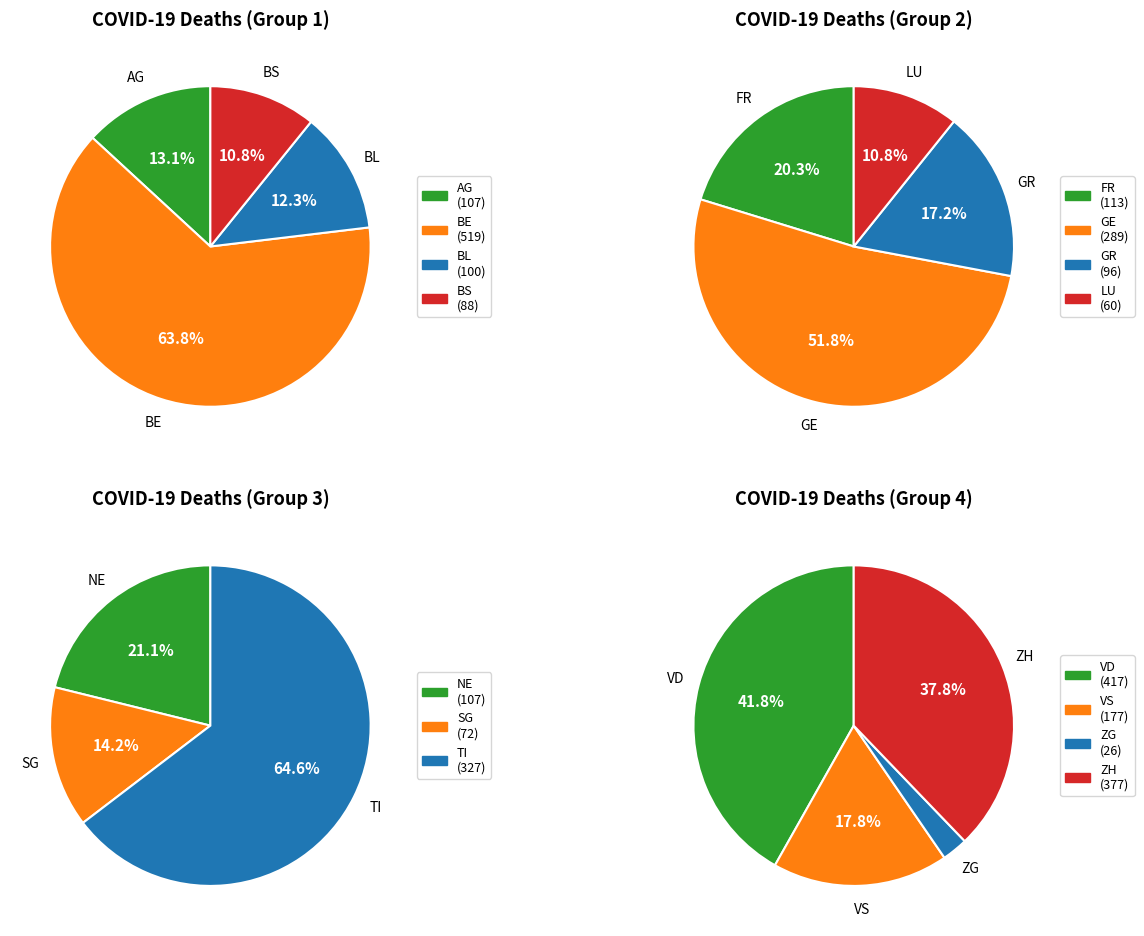

Does ZG represent more than half of the total?

No